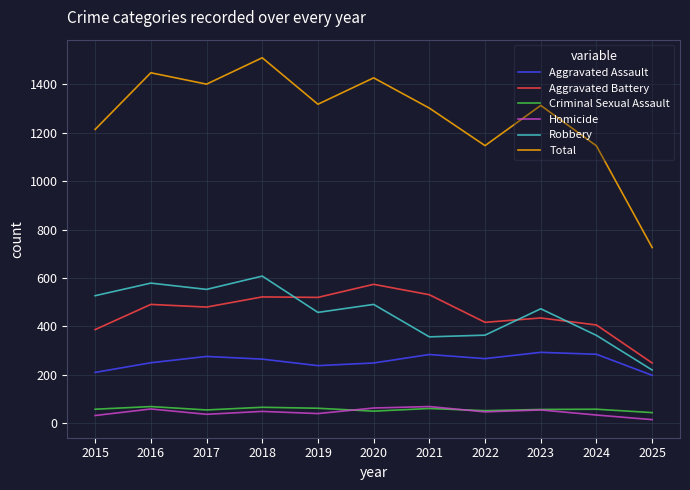

The value of Criminal Sexual Assault at 2024 is 58. True or false?

True